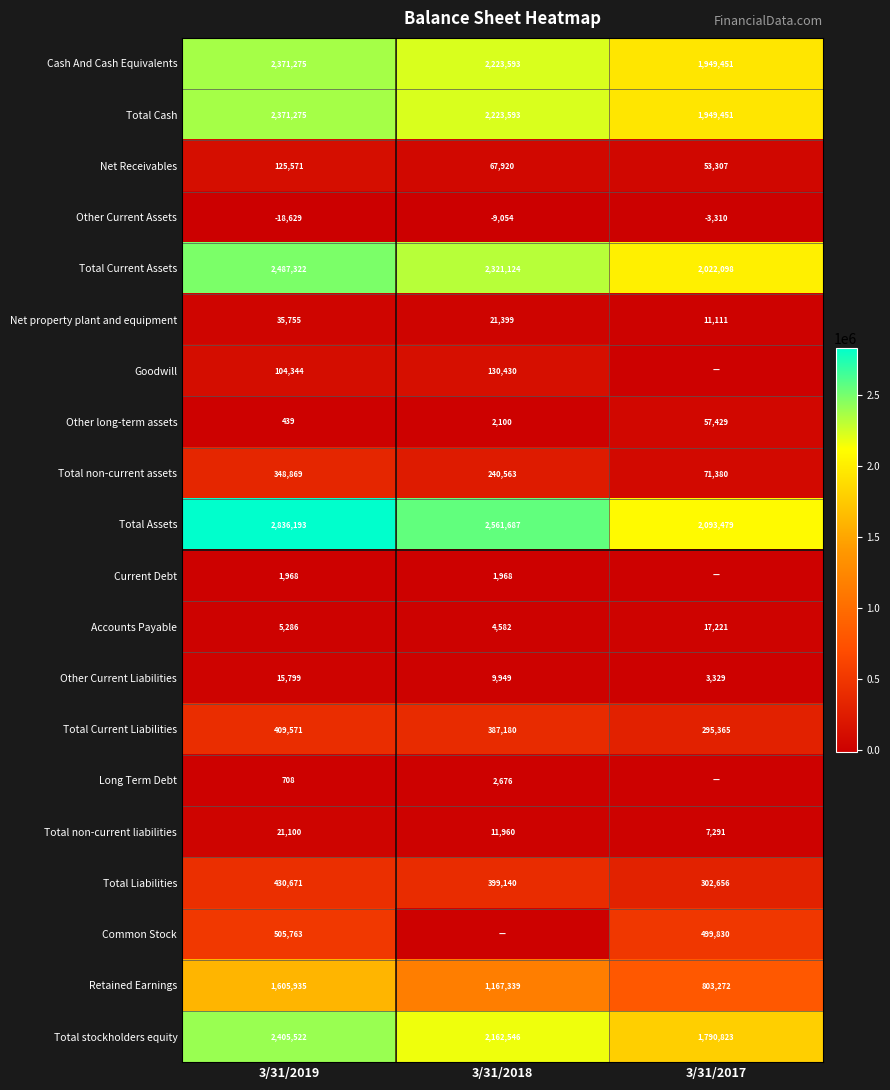

What is the sum of all Other Current Assets values?

-30993